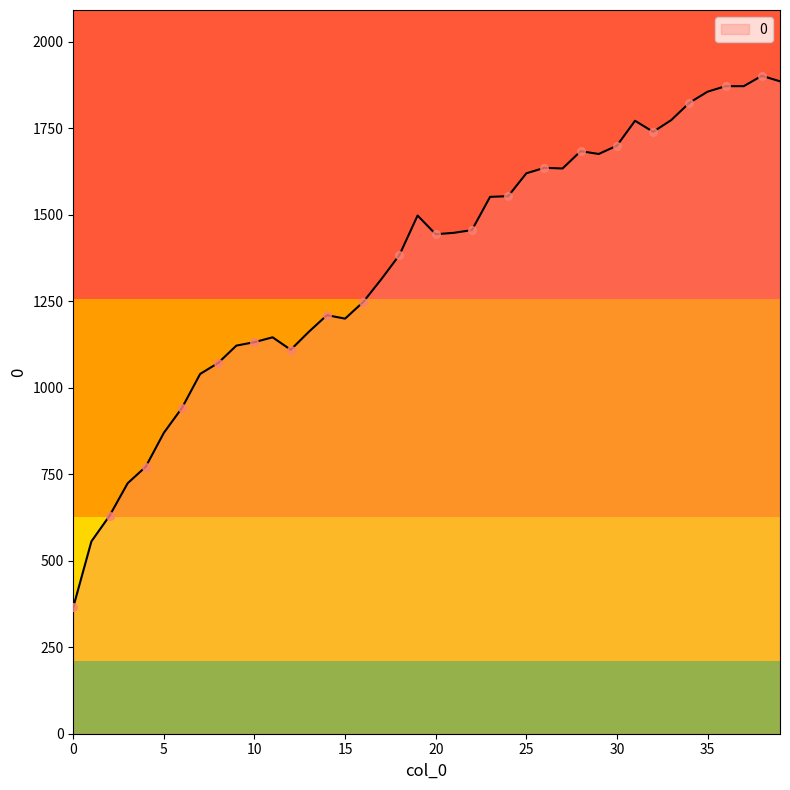

What is the greatest value displayed?

1902